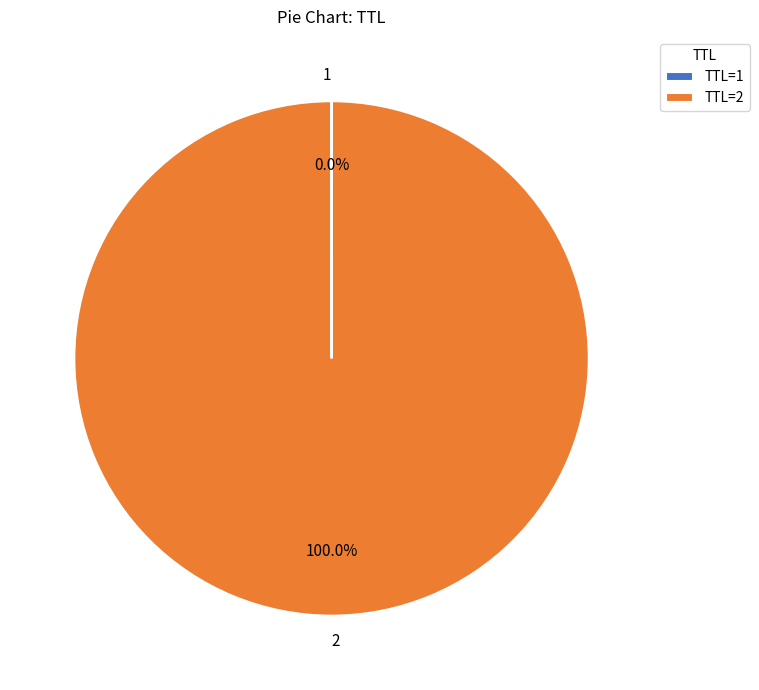

Which category has the biggest portion of the pie?

2